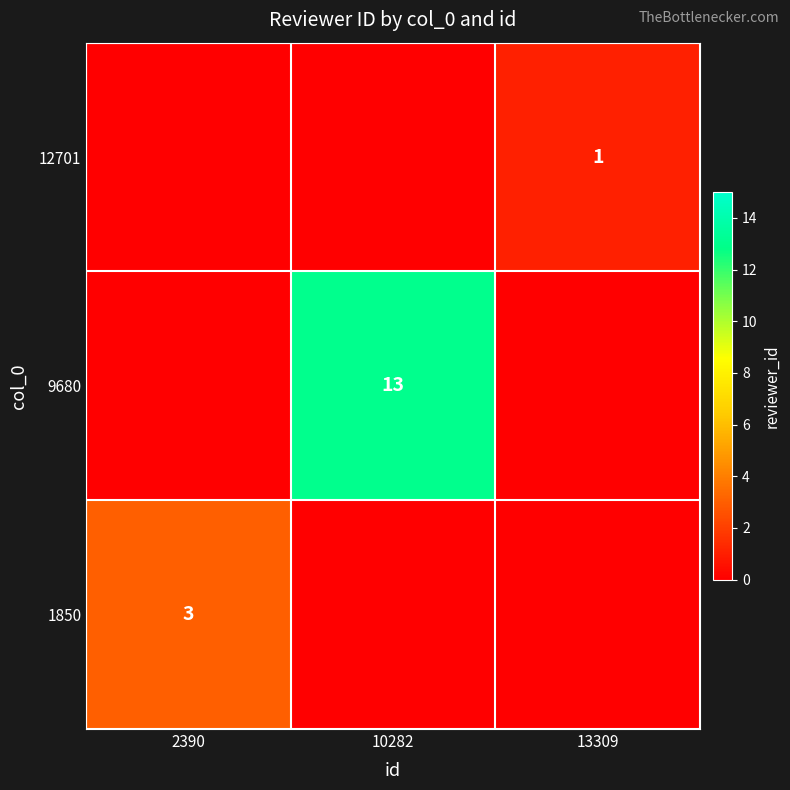

Is it true that 1850 equals 3 at 2390?

True